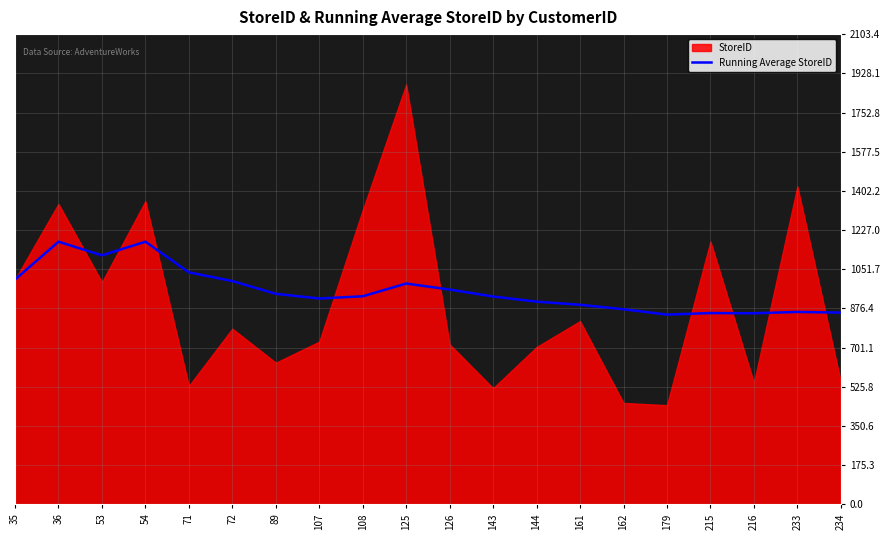

How many points are lower than both their immediate neighbors (excluding endpoints)?

4